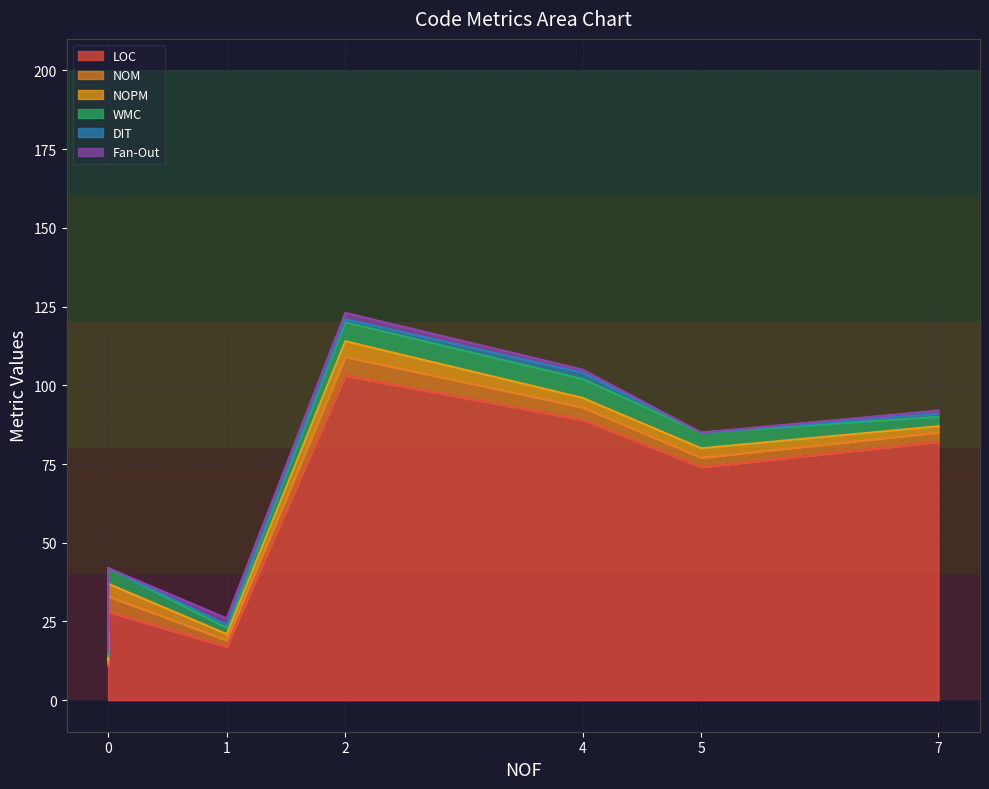

How many data points in NOM are less than 3?

3